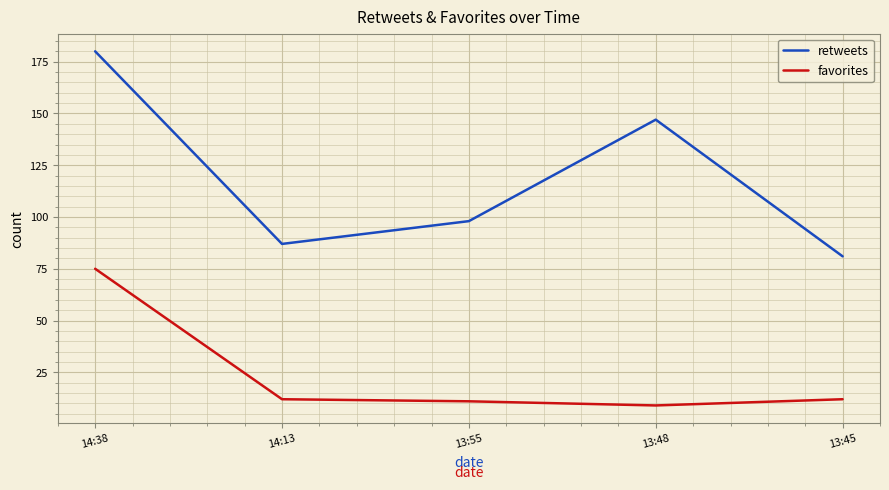

Which category has the lowest value across all series?

13:48